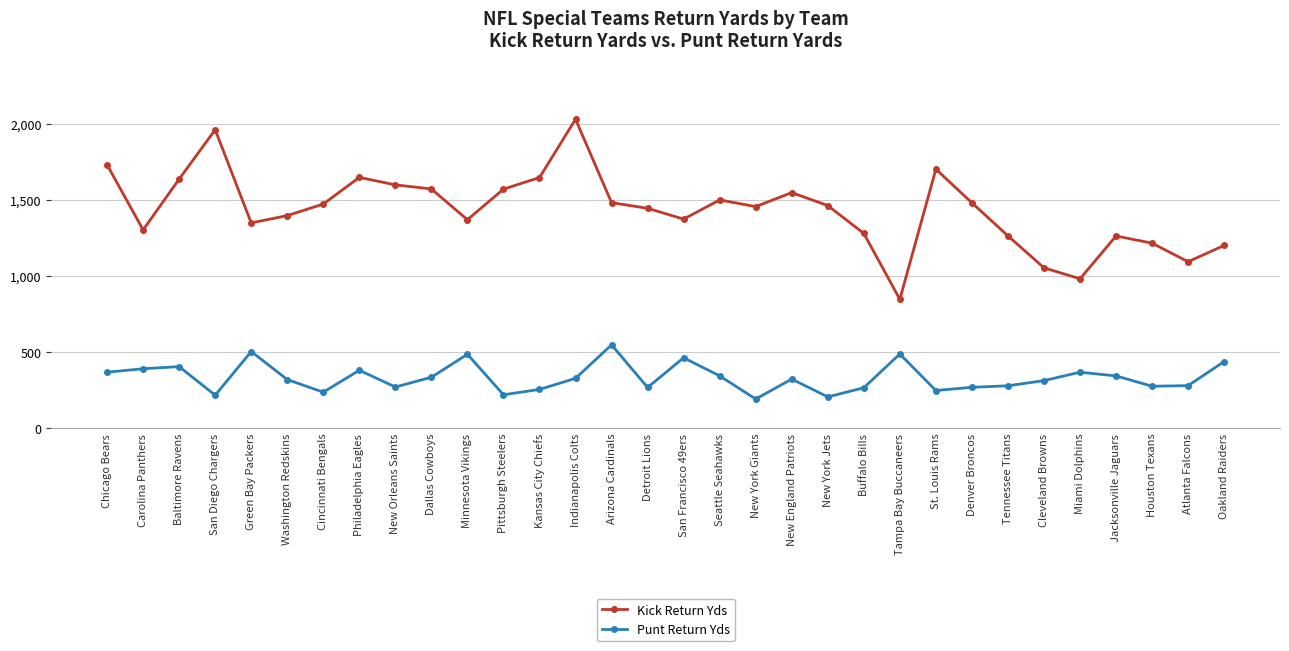

What is the label of the 10th point from the left?

Dallas Cowboys